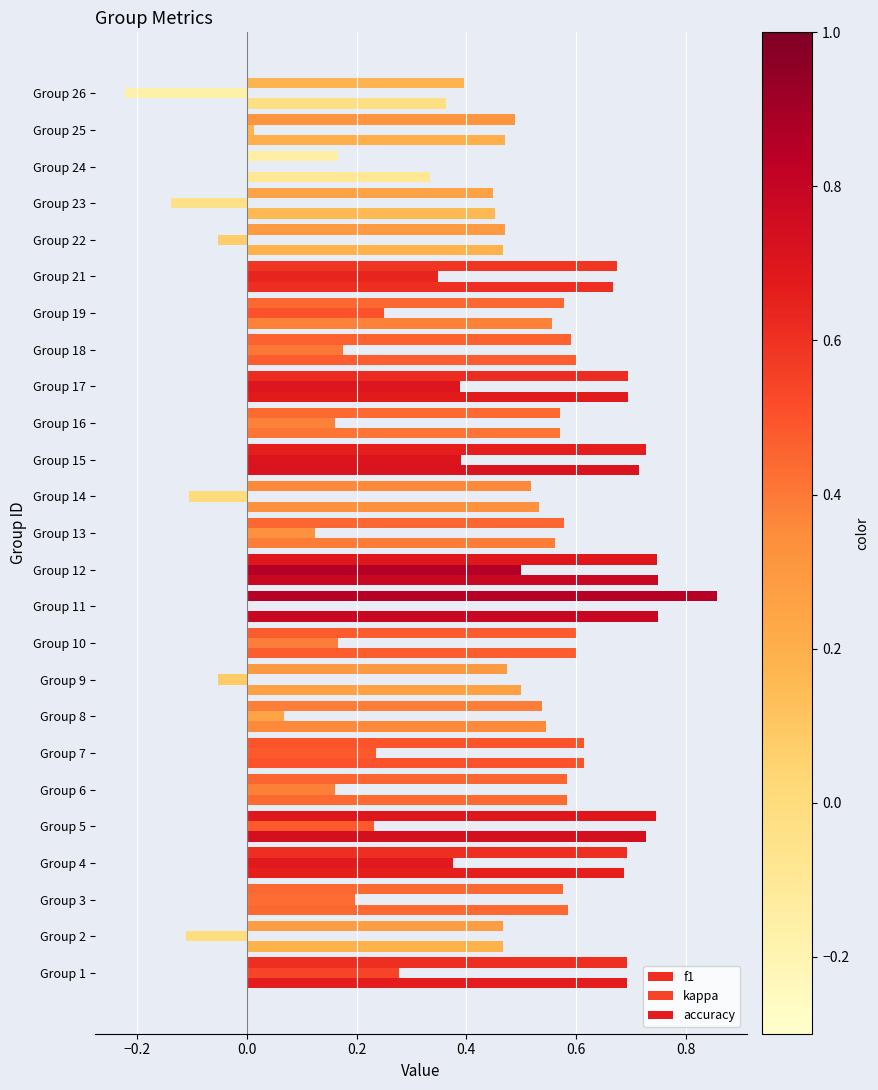

How many series are shown in this chart?

3